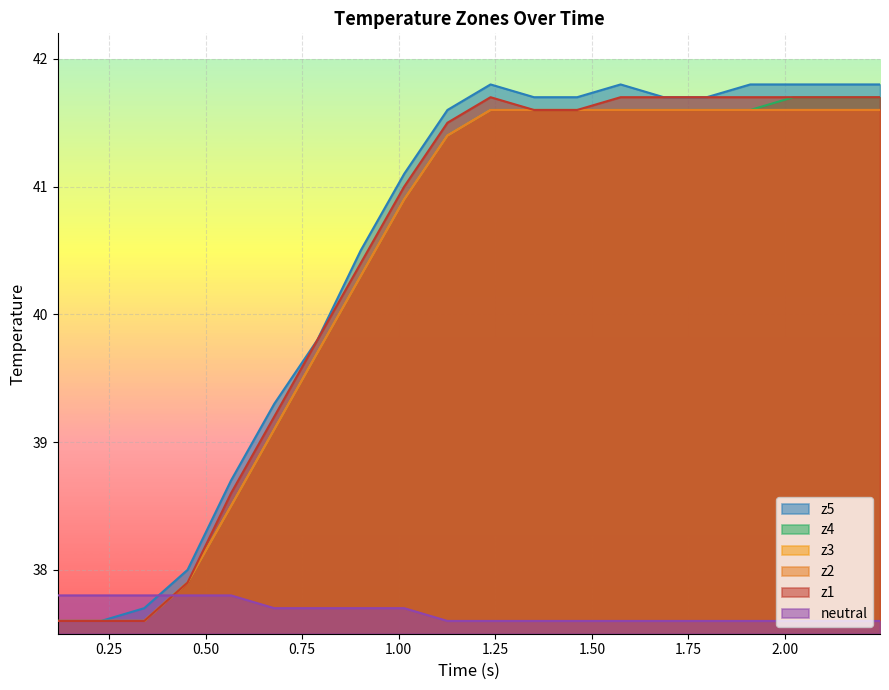

Which series has the largest total across all categories?

z5